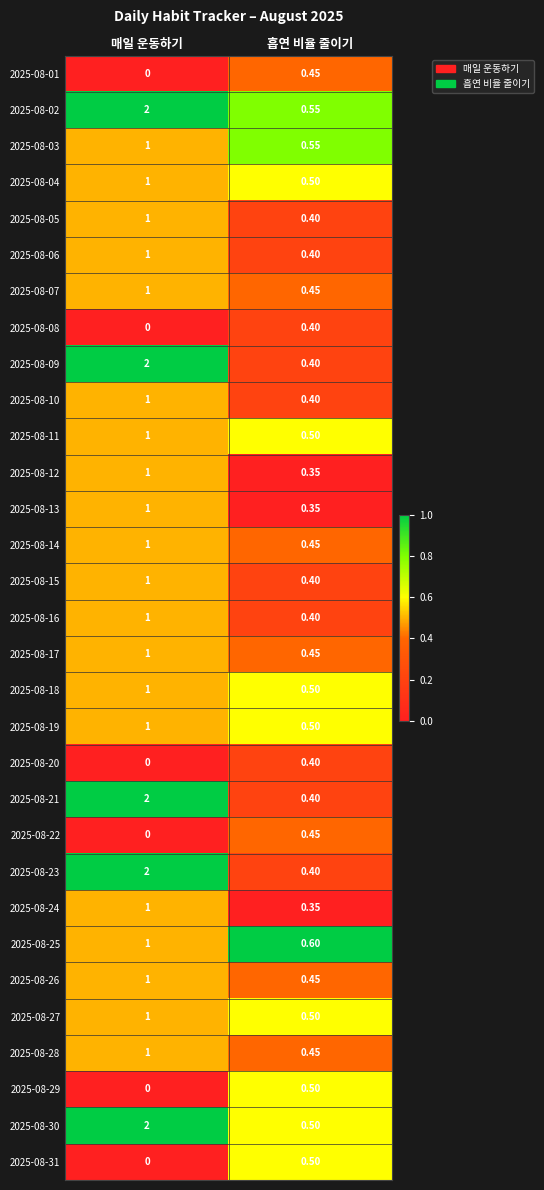

Where is 2025-08-24 nearest to the value 0?

흡연 비율 줄이기